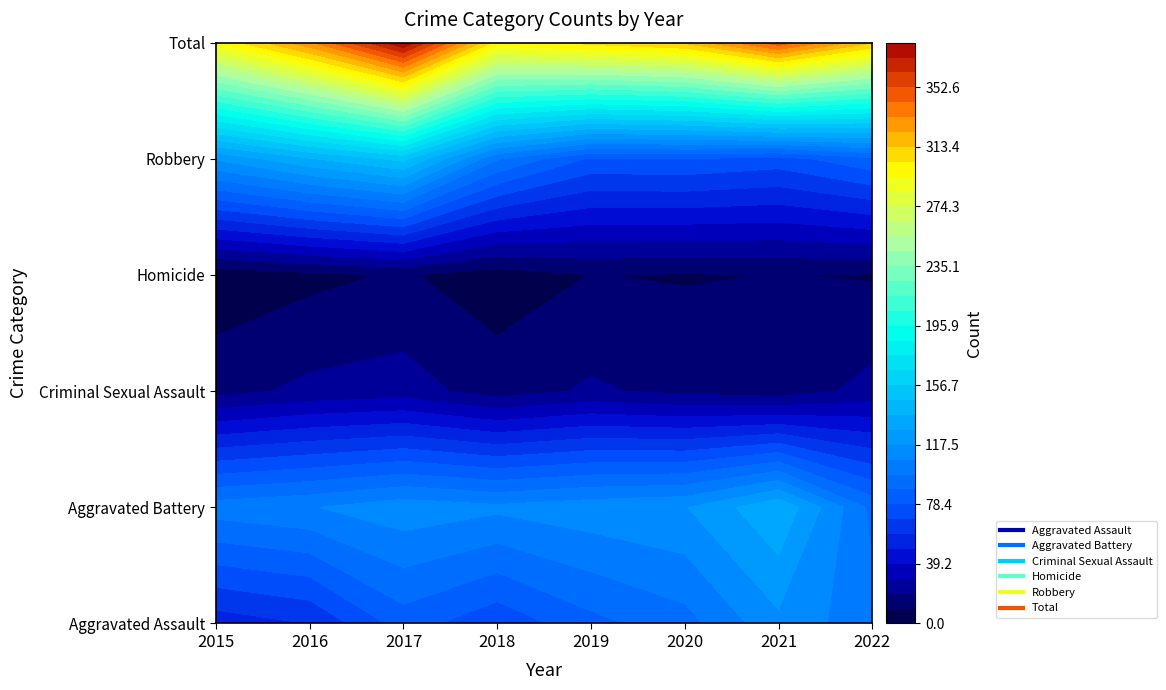

What is the difference between the second highest and minimum values in the Homicide series?

7